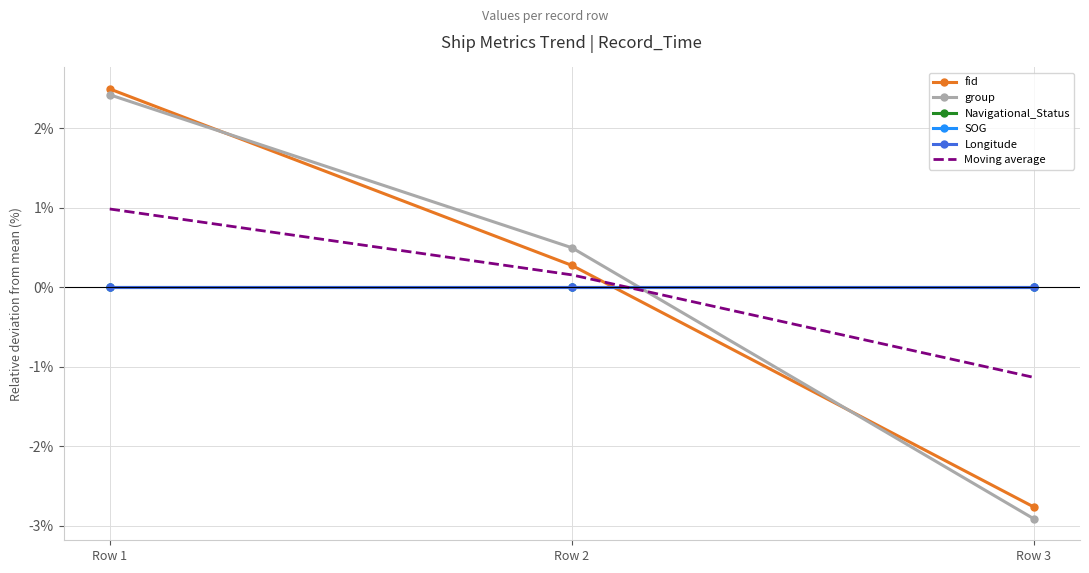

Which series has the largest total across all categories?

fid